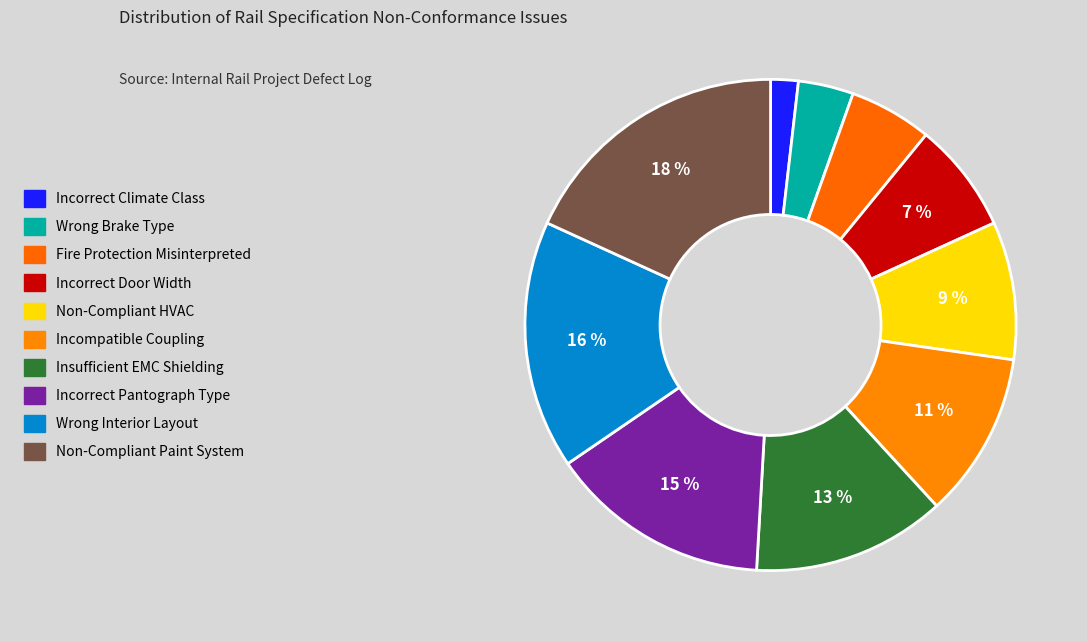

How many segments does this pie chart have?

10